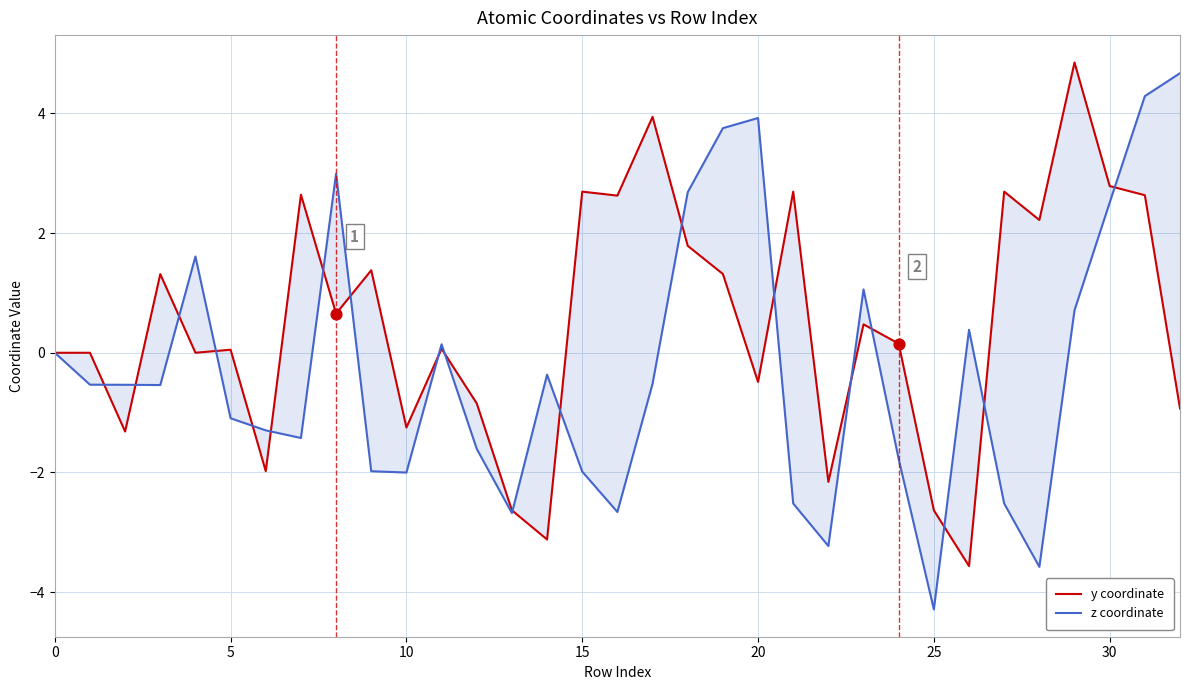

Which series reaches the maximum Y coordinate?

y coordinate